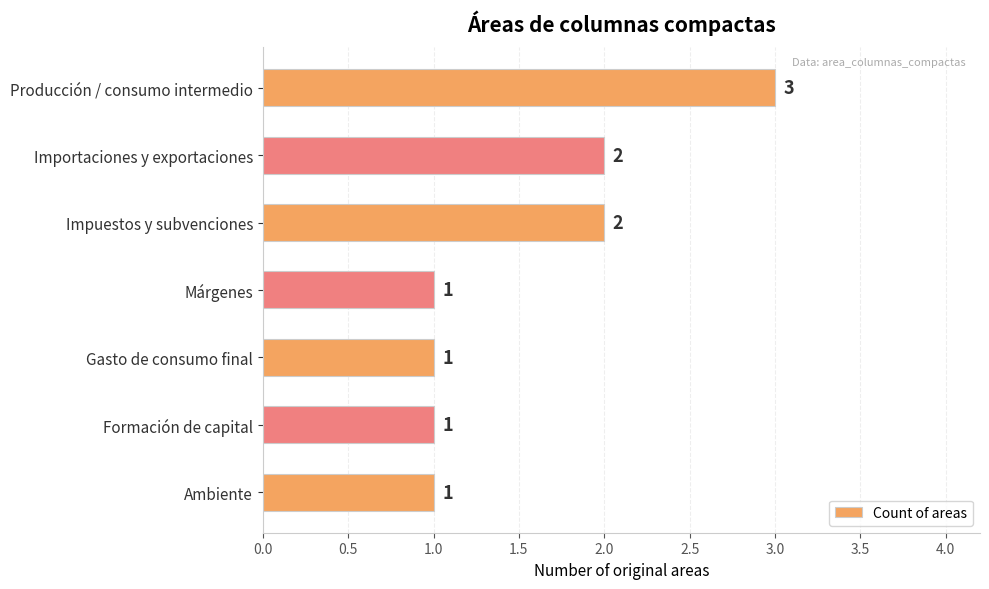

Reading top to bottom, what are all the values shown in this chart?

Producción / consumo intermedio=3	Importaciones y exportaciones=2	Impuestos y subvenciones=2	Márgenes=1	Gasto de consumo final=1	Formación de capital=1	Ambiente=1